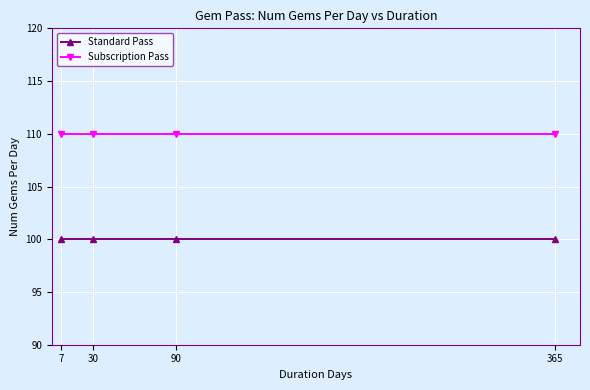

Which series has the largest total across all categories?

Subscription Pass